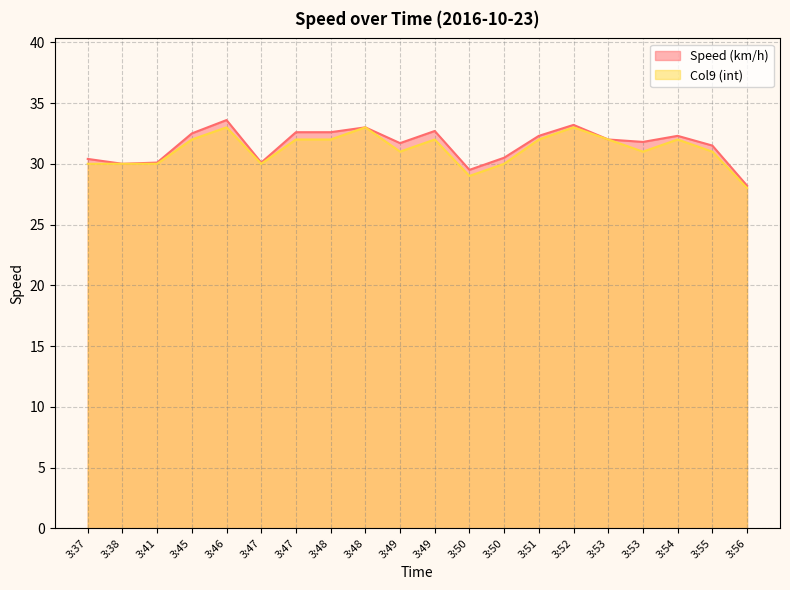

Which category has the lowest value across all series?

3:56